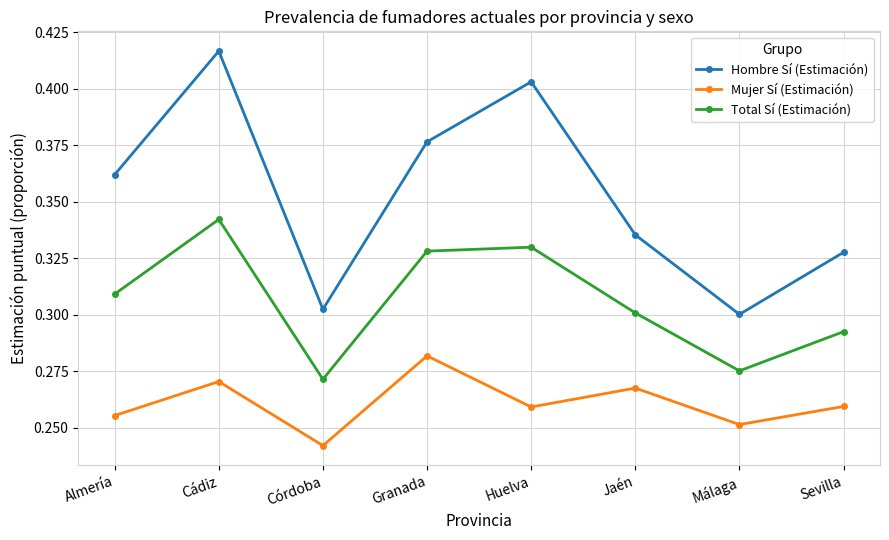

In Total Sí (Estimación), how many points are higher than both neighbors (excluding endpoints)?

2